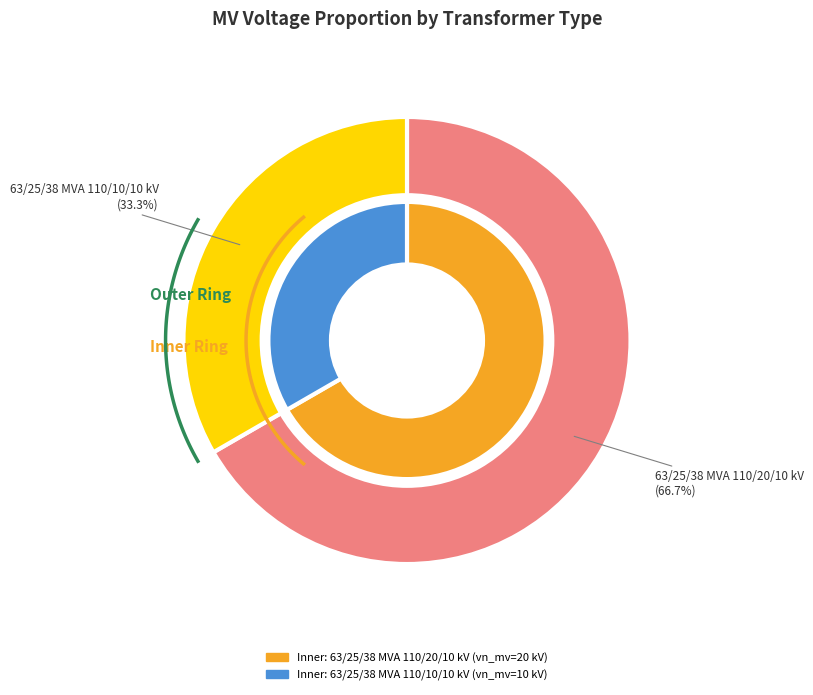

To the nearest percent, what is the difference between the largest and smallest slice percentages?

33%